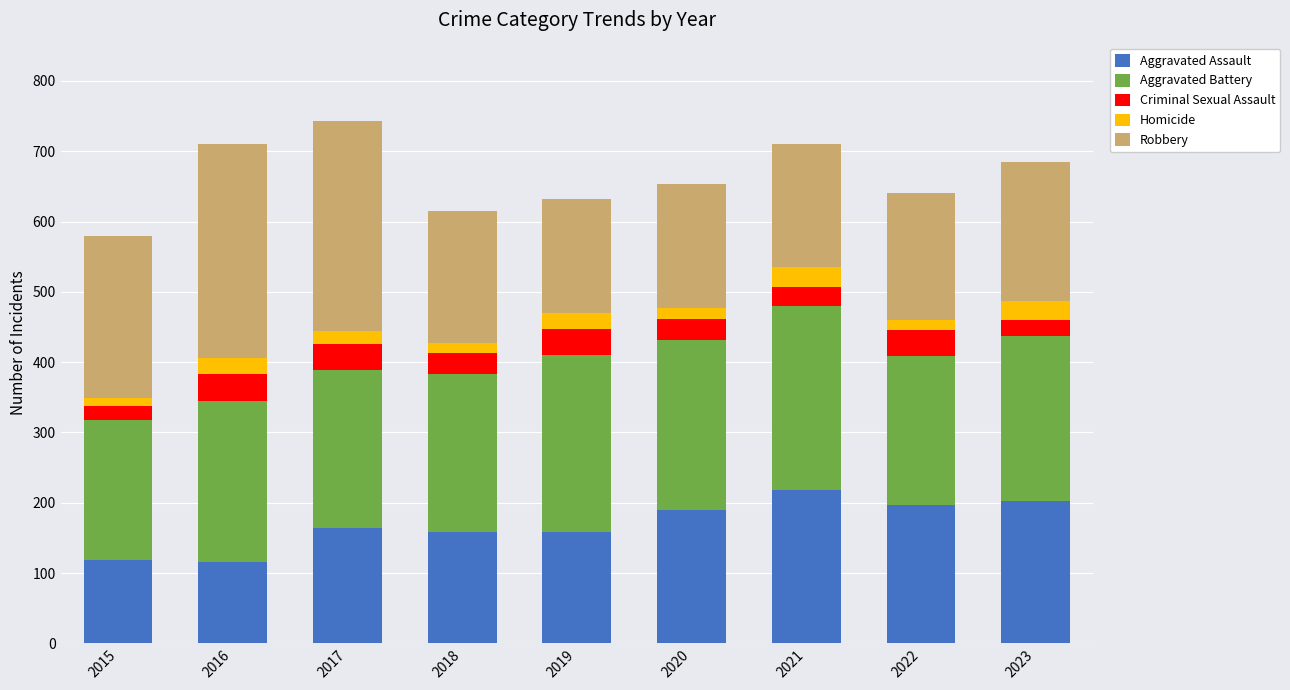

How many values in the Aggravated Assault series are below 164?

4